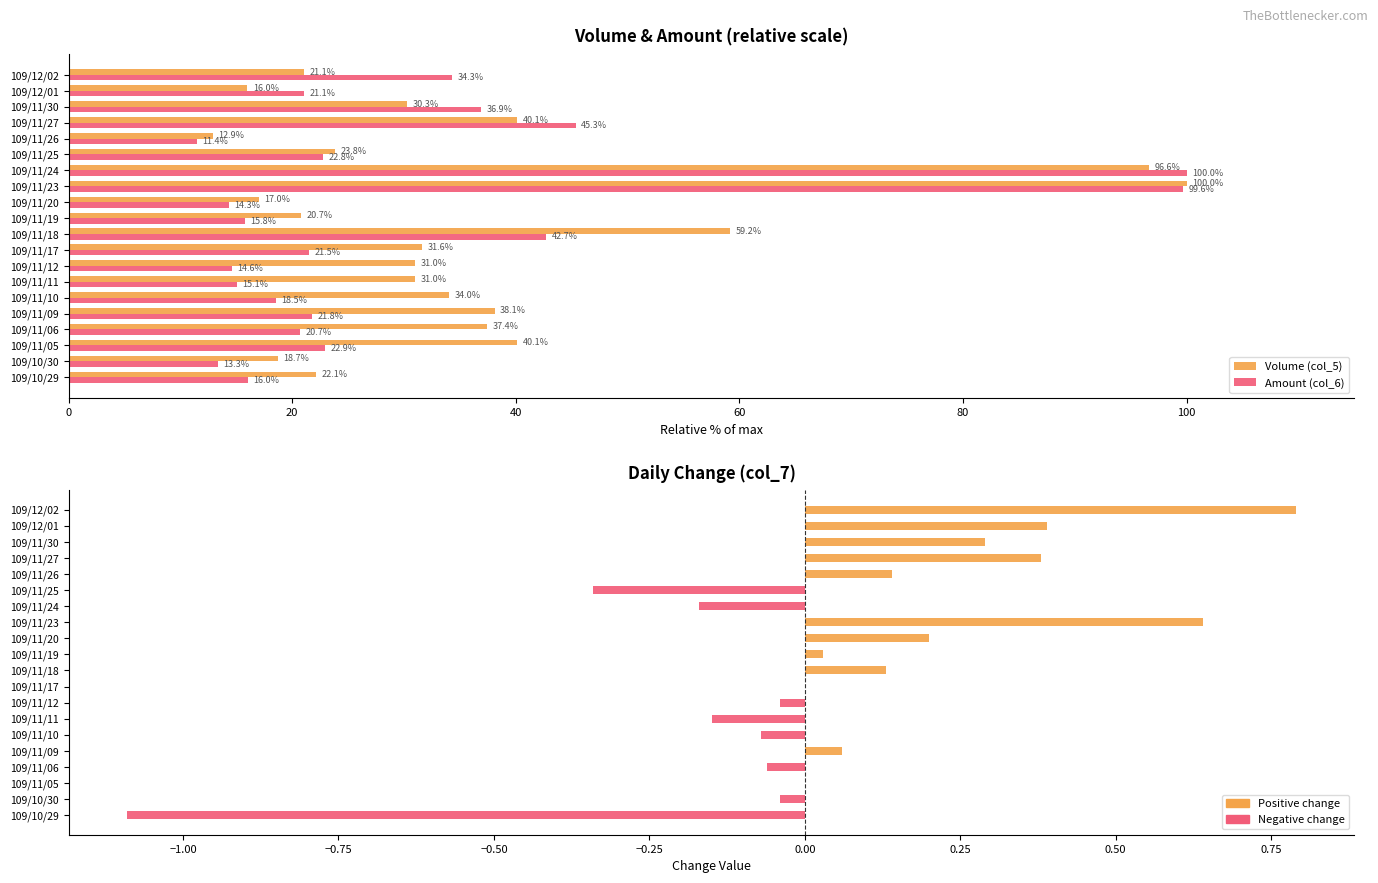

What is the difference between the maximum and minimum values in the Change (col_7) series?

1.9